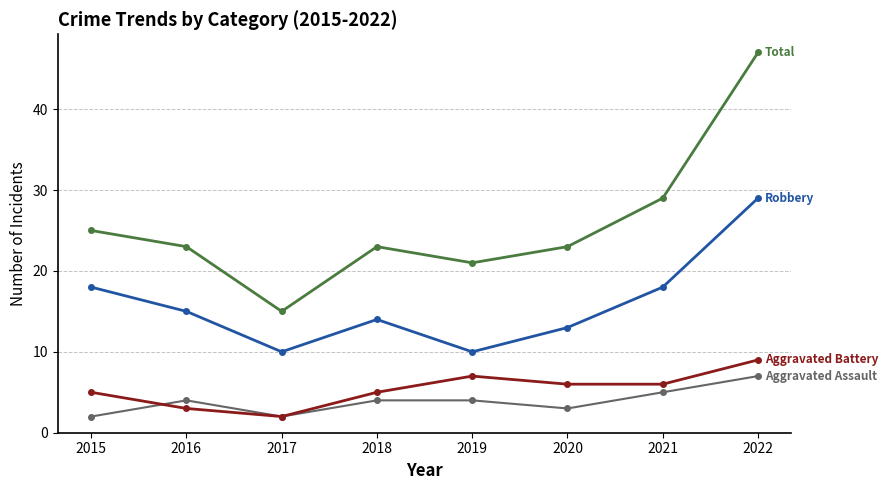

What is the total value across all series at 2020?

45